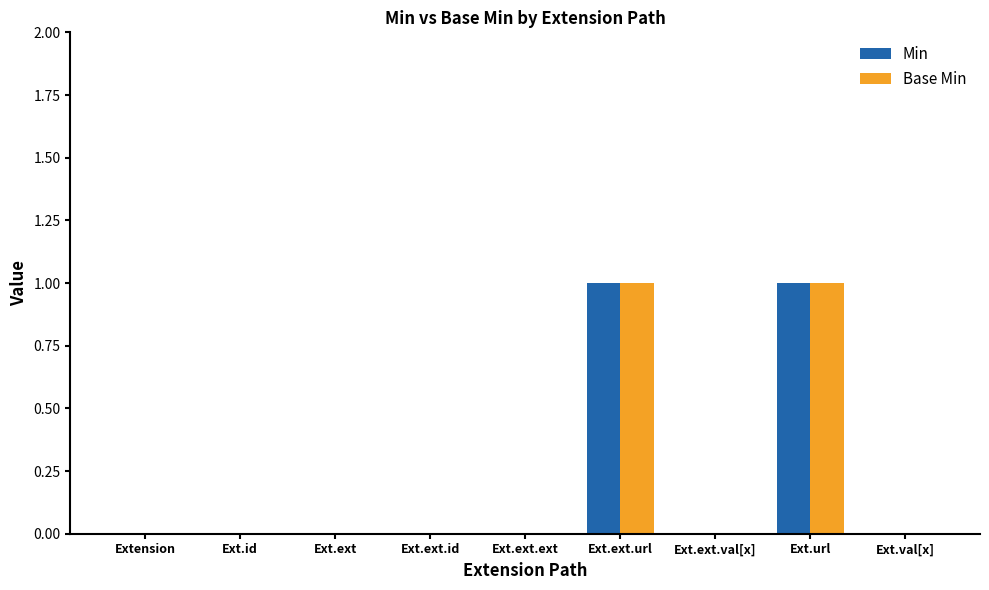

The value of Min at Ext.ext.val[x] is -1. True or false?

False